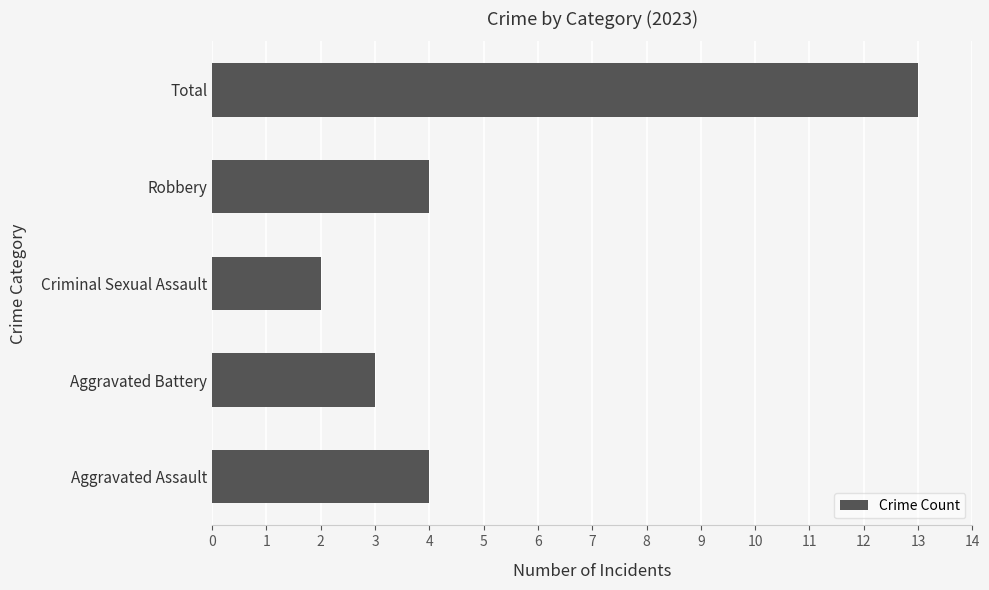

Reading bottom to top, transcribe all the data shown in this chart.

Aggravated Assault=4	Aggravated Battery=3	Criminal Sexual Assault=2	Robbery=4	Total=13